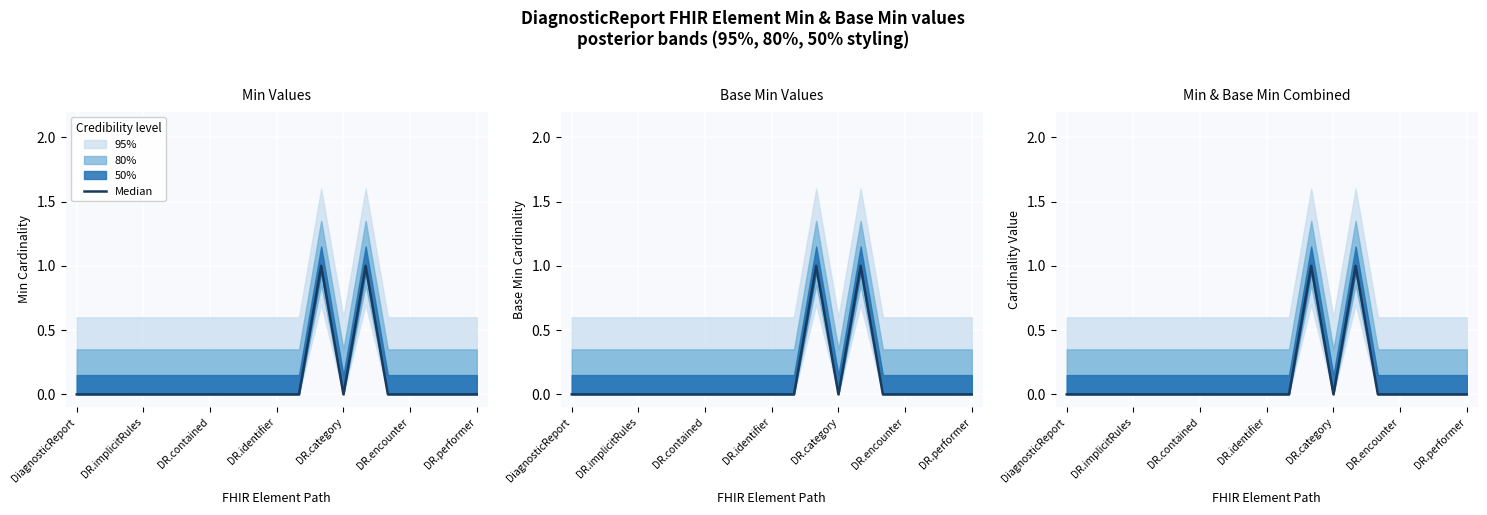

What position from the left is DiagnosticReport?

1